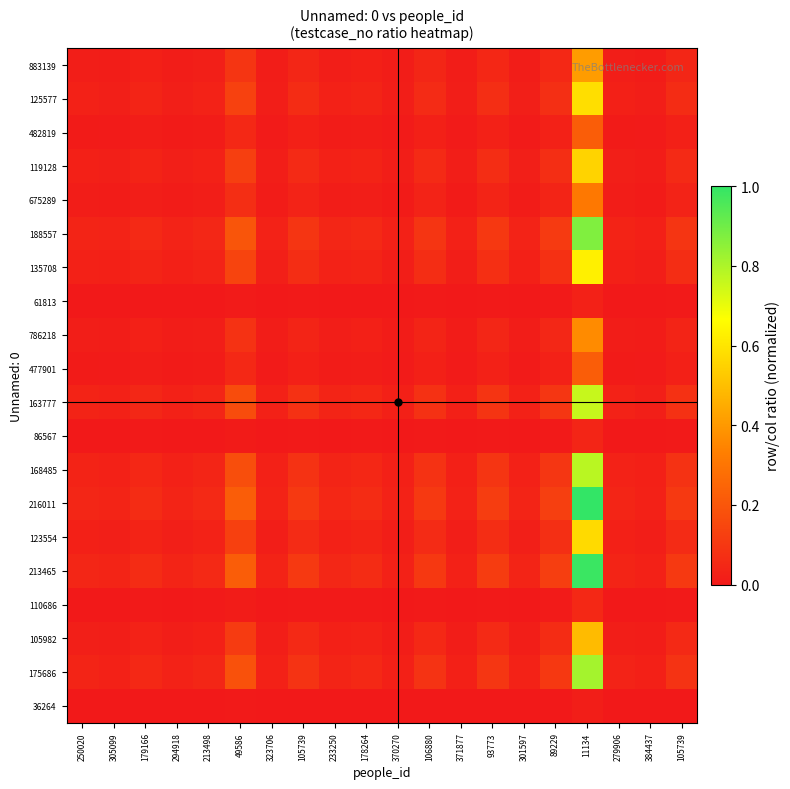

Rank the series at 371877 from lowest to highest value.

36264, 61813, 86567, 110686, 477901, 482819, 675289, 786218, 883139, 105982, 119128, 123554, 125577, 135708, 163777, 168485, 175686, 188557, 213465, 216011